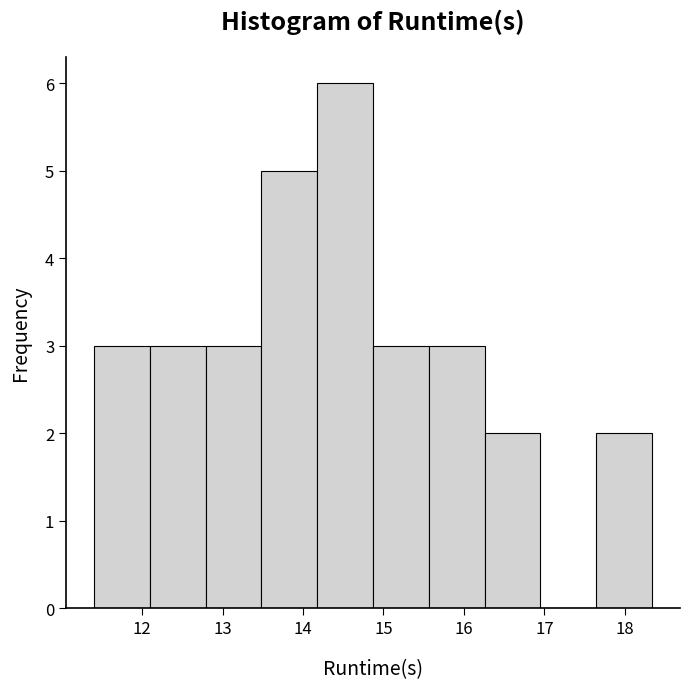

Reading left to right, list every bar in this chart as the range it spans on the x-axis followed by its height. Neither the bar edges nor the heights are printed on the chart, so give them approximately, as read against the axes.

11.4 to 12.1: 3
12.1 to 12.8: 3
12.8 to 13.5: 3
13.5 to 14.2: 5
14.2 to 14.9: 6
14.9 to 15.6: 3
15.6 to 16.3: 3
16.3 to 17.0: 2
17.0 to 17.6: 0
17.6 to 18.3: 2